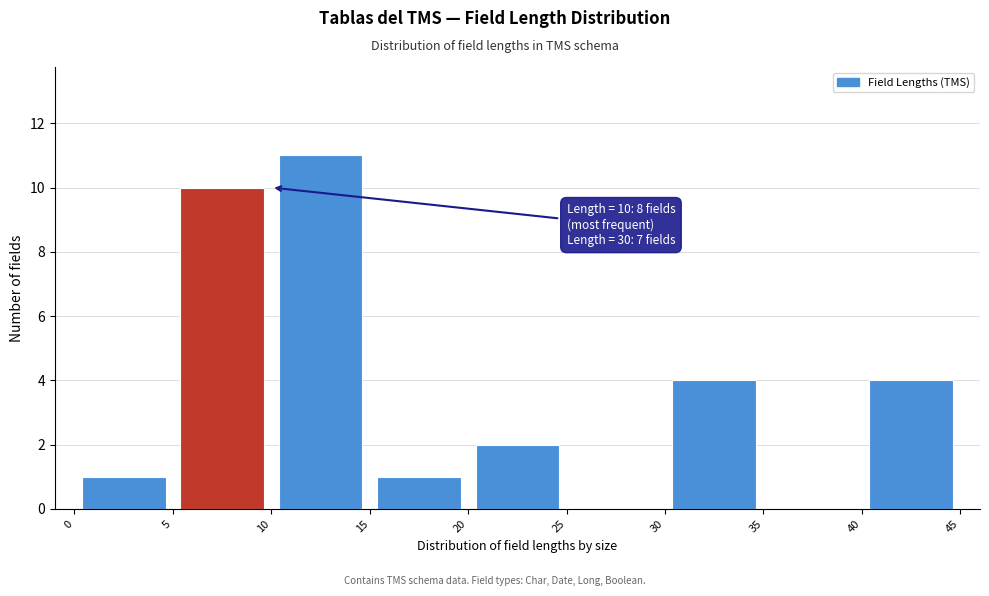

Over which range of the x-axis is the bar tallest?

10 to 15